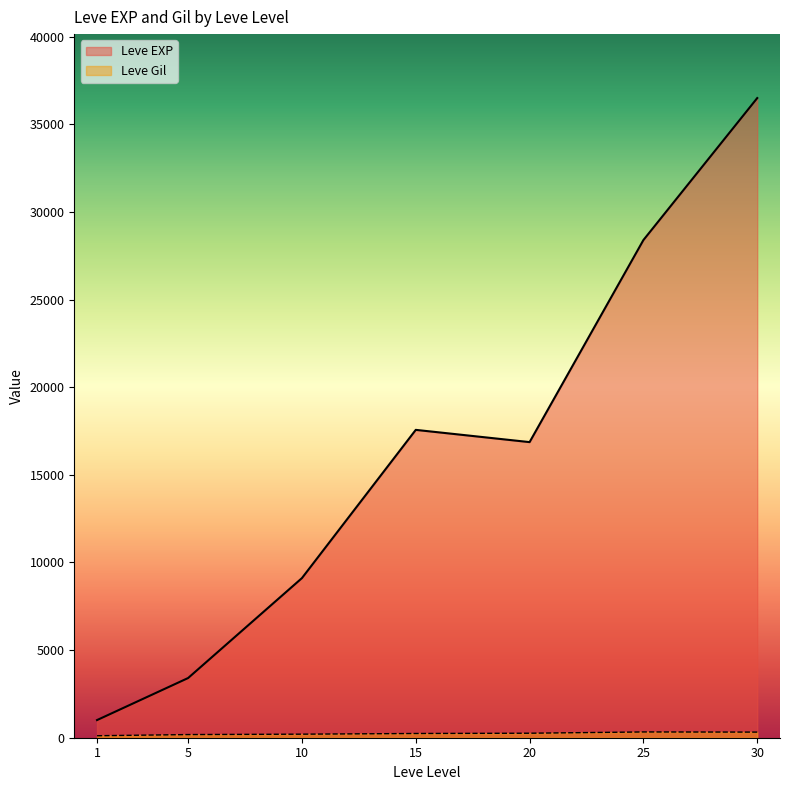

Does the chart have visible grid lines?

No